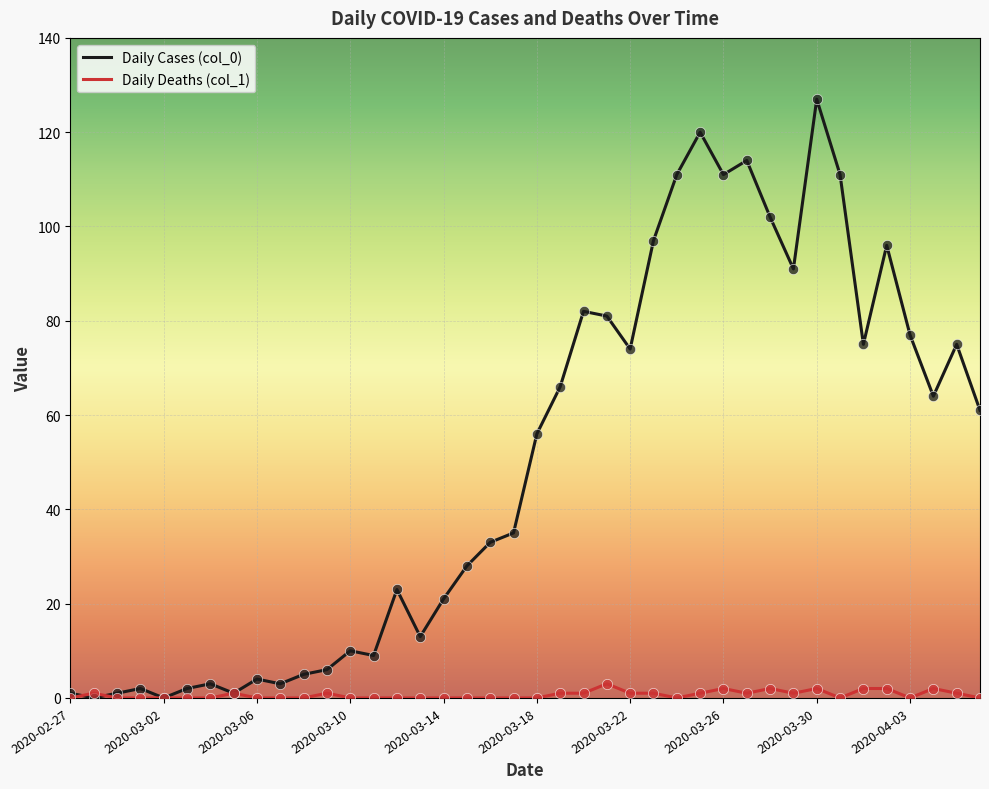

Which series has the widest spread of values?

Daily Cases (col_0)